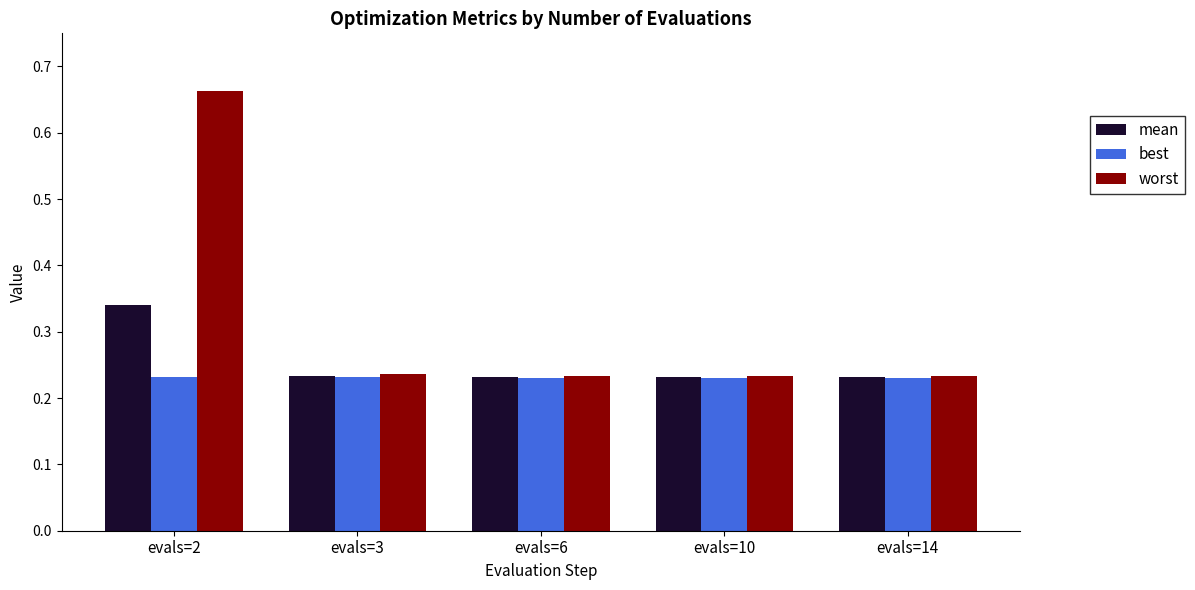

How many bars are there in each group?

3